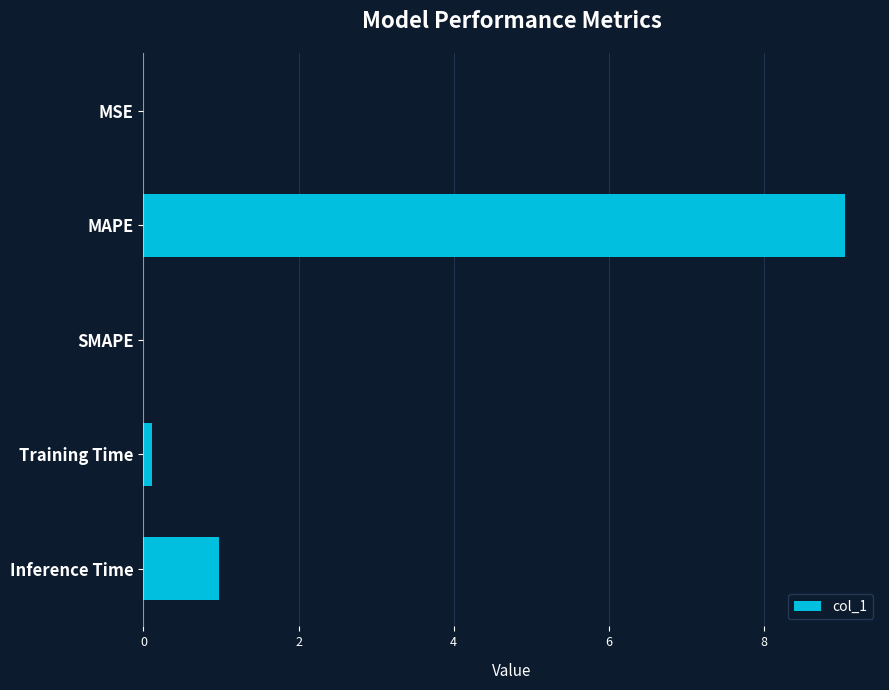

What is the change in value from SMAPE to Inference Time?

+1.0